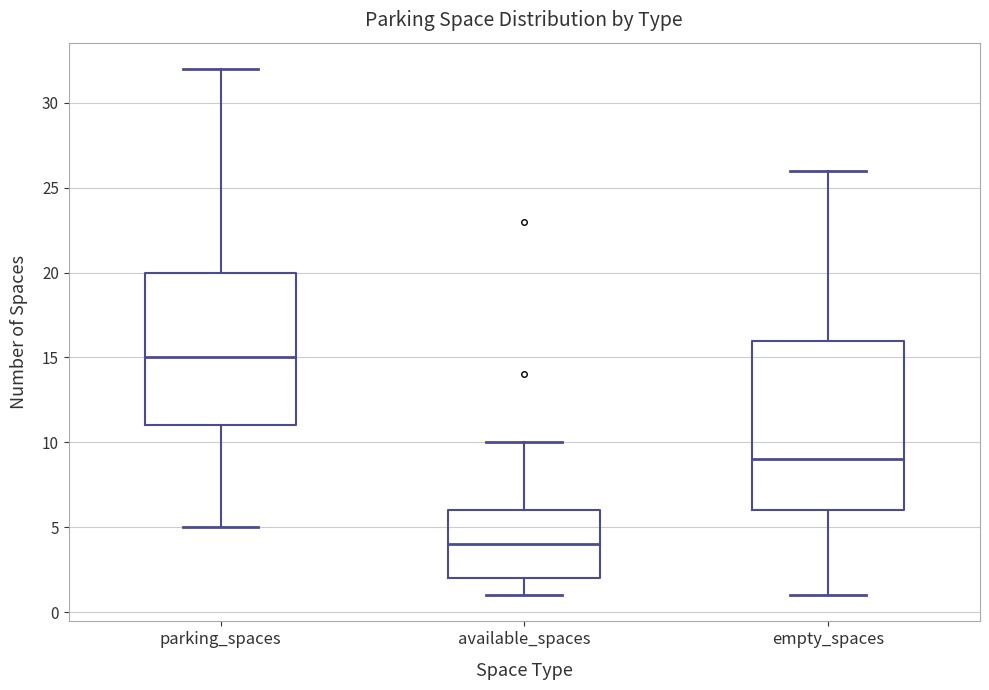

Reading left to right, read every box against the y-axis: the position of its median line, the range the box covers, and the ends of its whiskers. The values are not printed on the chart, so give them approximately, as read against the axis.

parking_spaces: median 15, box 11 to 20, whiskers 5 to 32
available_spaces: median 4, box 2 to 6, whiskers 1 to 10
empty_spaces: median 9, box 6 to 16, whiskers 1 to 26